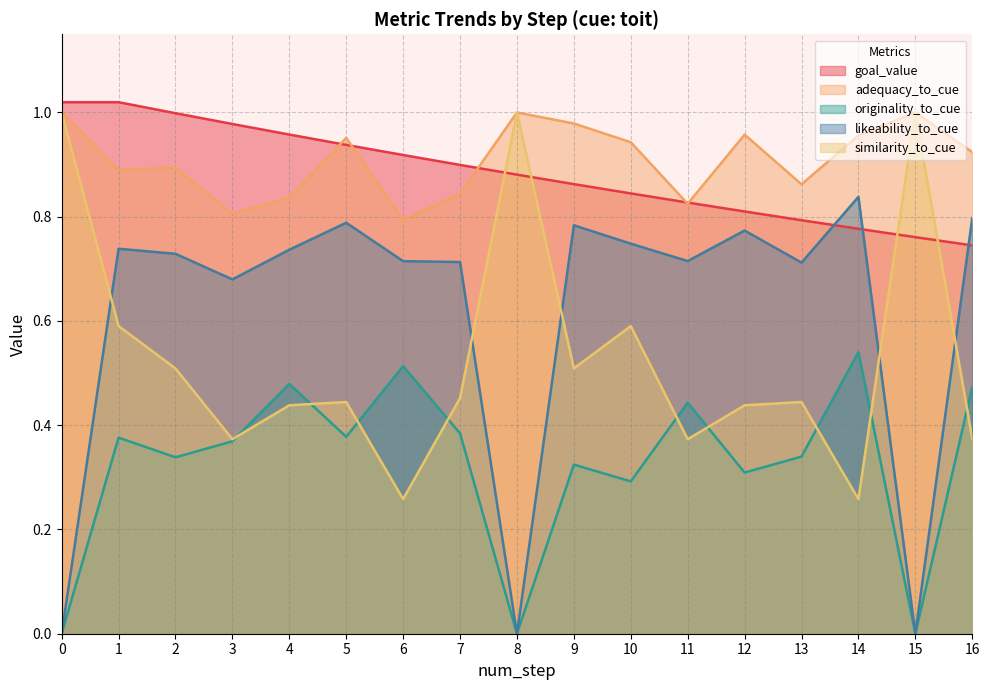

What are all the series names shown in the legend?

goal_value, adequacy_to_cue, originality_to_cue, likeability_to_cue, similarity_to_cue